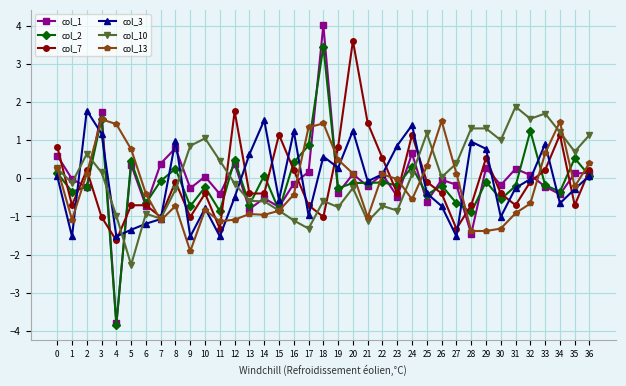

How many series are shown in this chart?

6